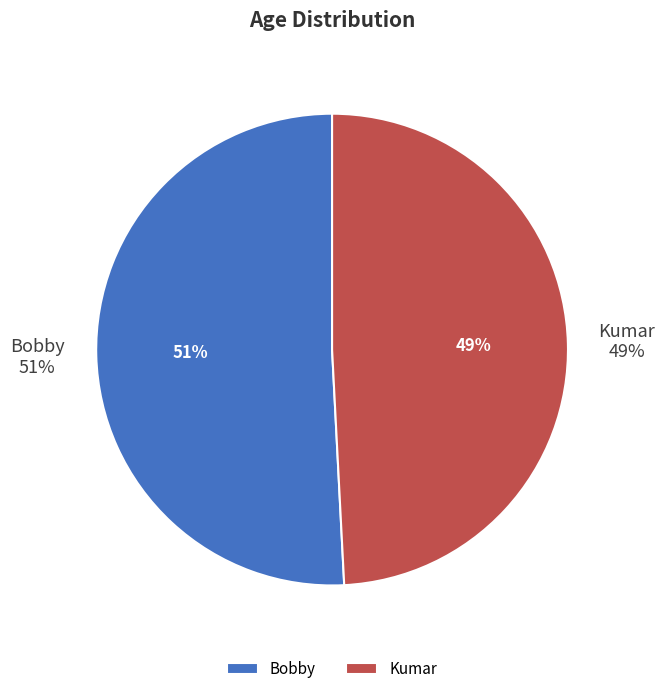

What percentage is NOT represented by Kumar?

50.8%